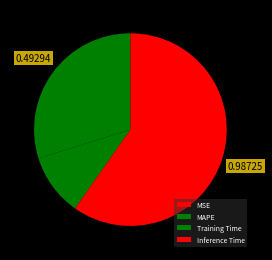

Which category accounts for the majority?

Inference Time